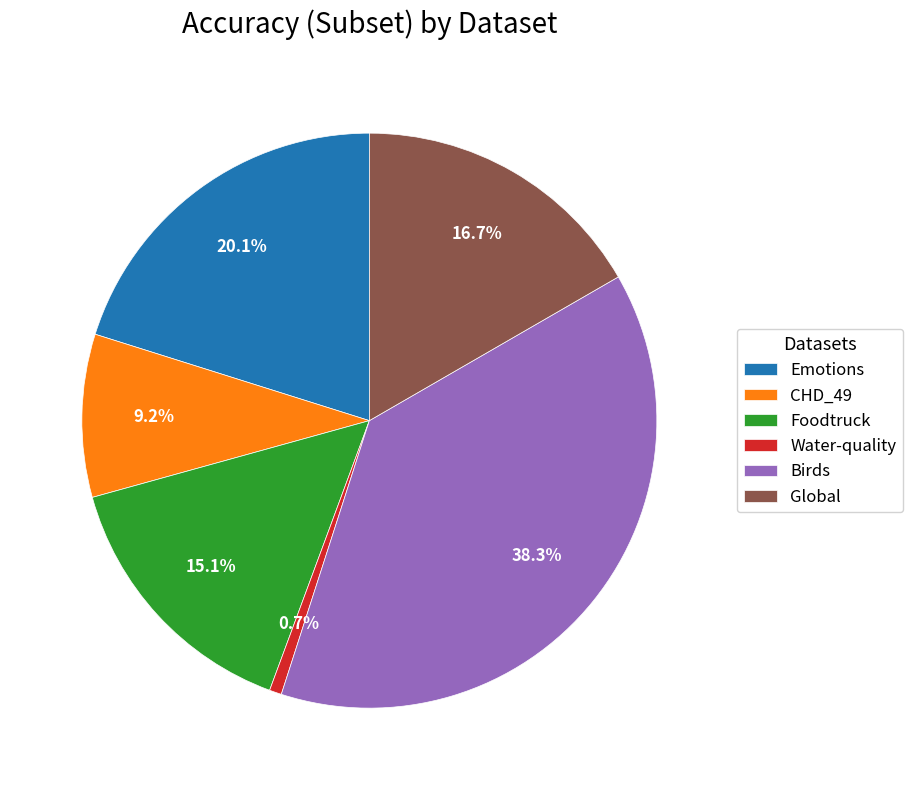

Is there any slice that represents more than half of the pie?

No